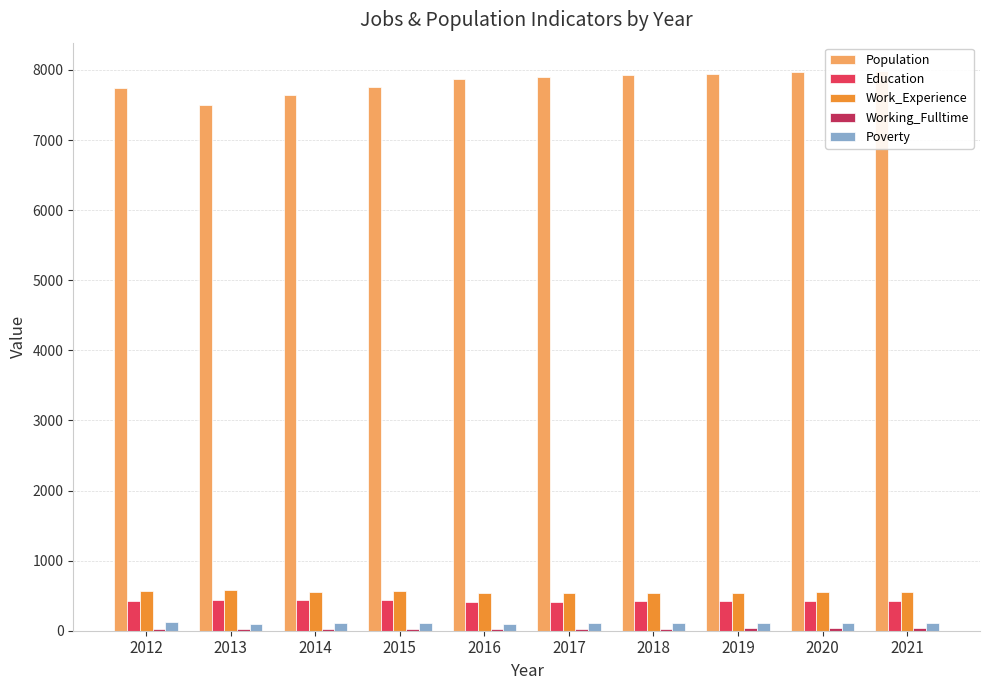

Which label corresponds to the largest value in the chart?

2021